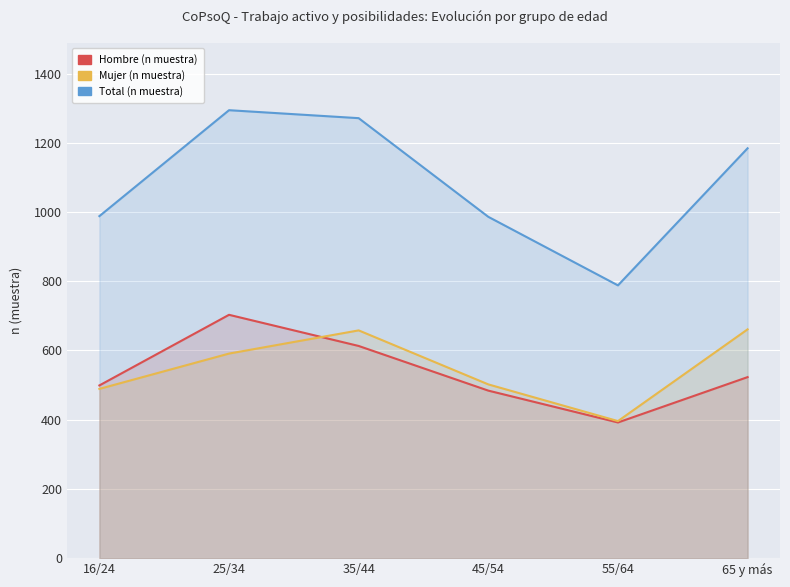

At which label is Hombre (n muestra) closest to 547?

65 y más